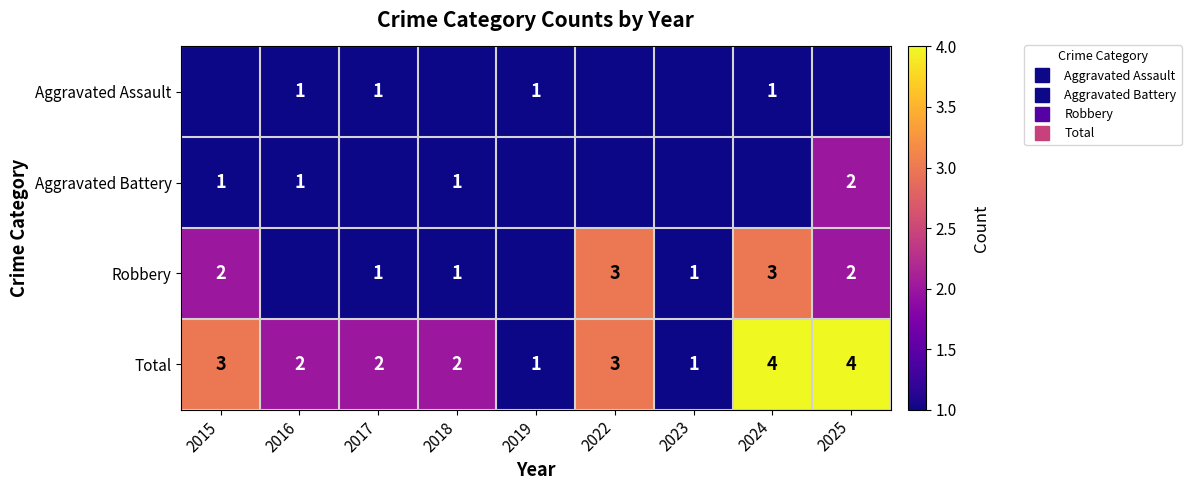

Rank the series by their maximum value, from highest to lowest.

Total, Robbery, Aggravated Battery, Aggravated Assault